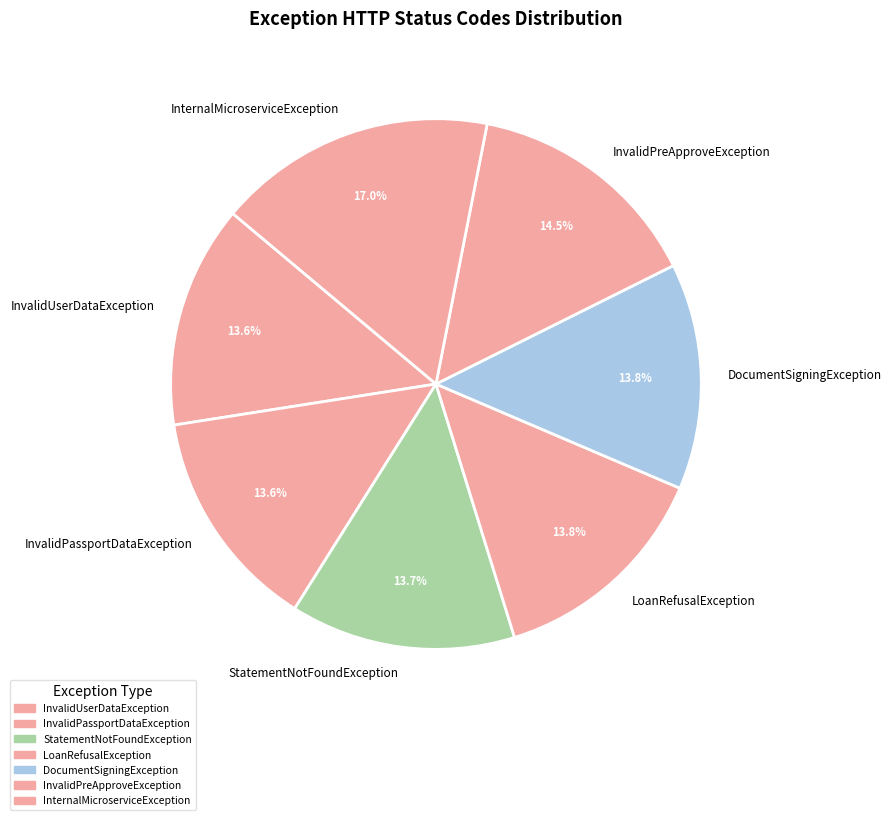

To the nearest percent, what portion does InvalidPassportDataException represent?

14%